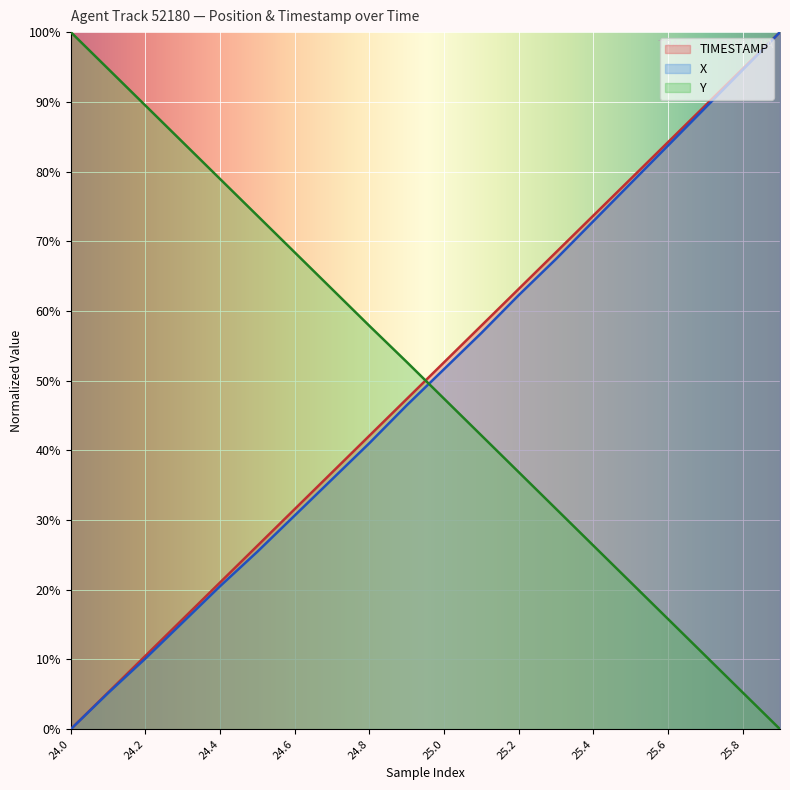

Which series has the largest total across all categories?

Y